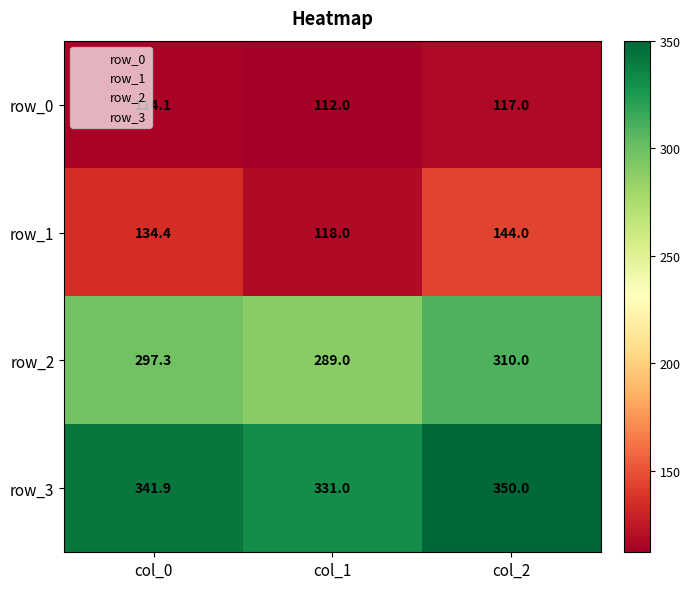

What is the difference between the second highest and minimum values in the row_3 series?

10.9